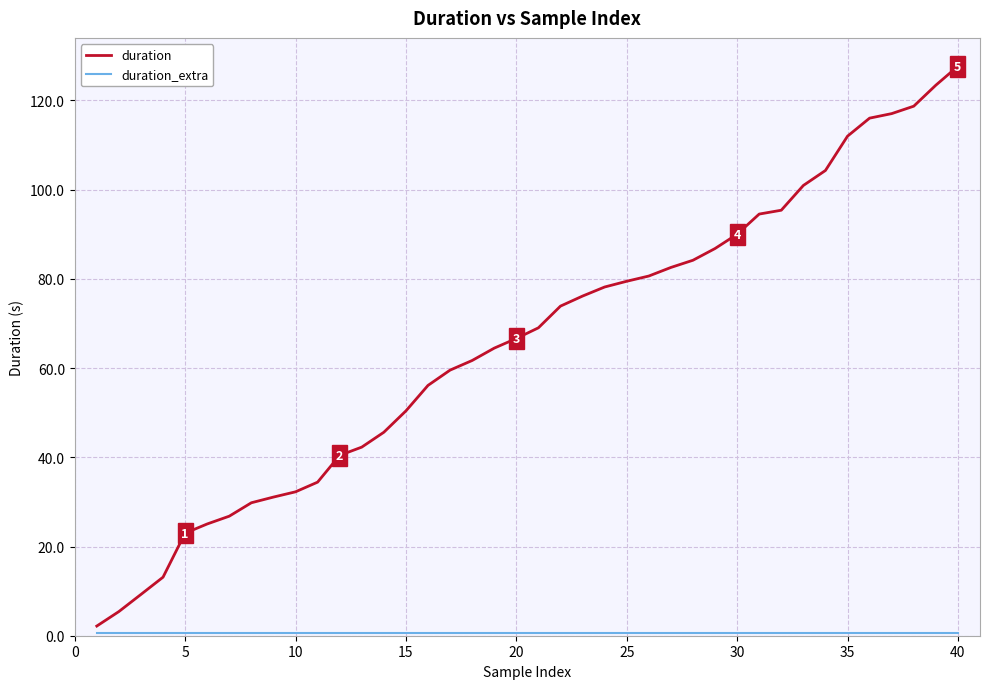

Which series has the largest range (max minus min)?

duration